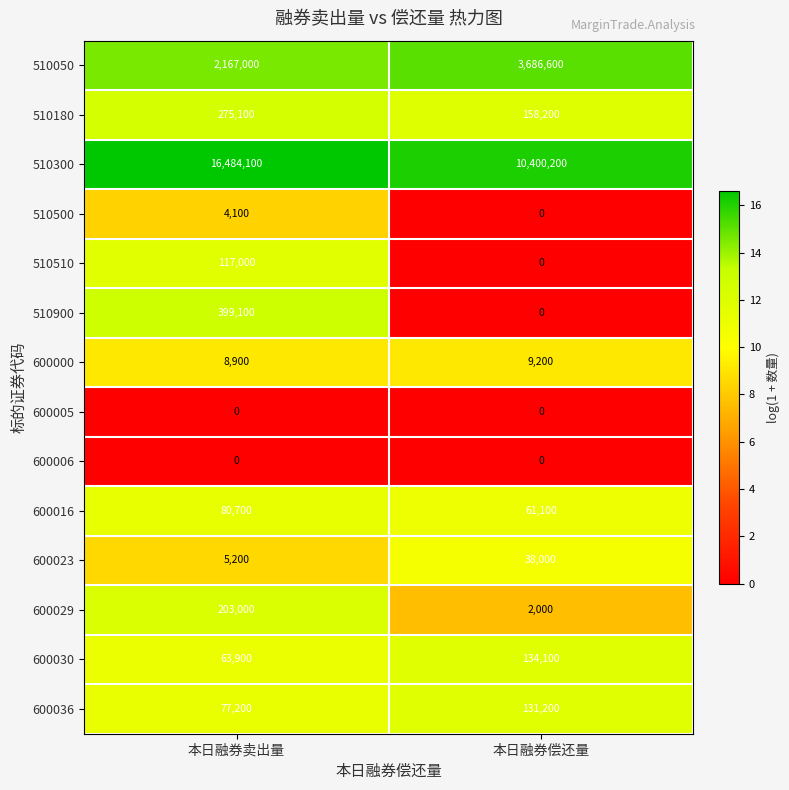

What is the spread (max minus min) of values at 本日融券卖出量?

16484100